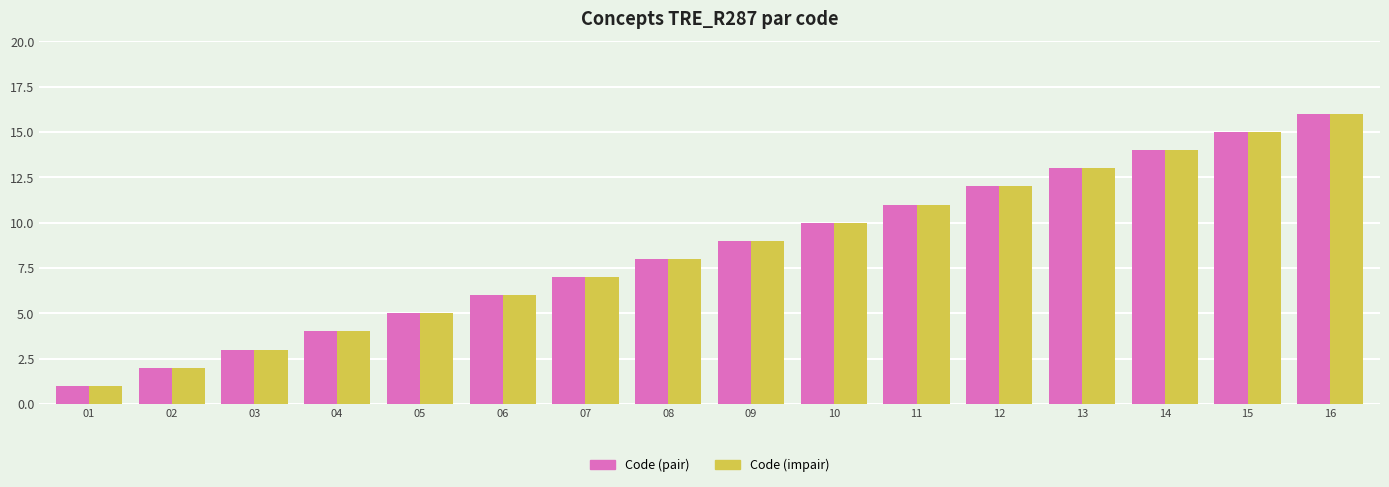

What are all the series names shown in the legend?

Code (pair), Code (impair)